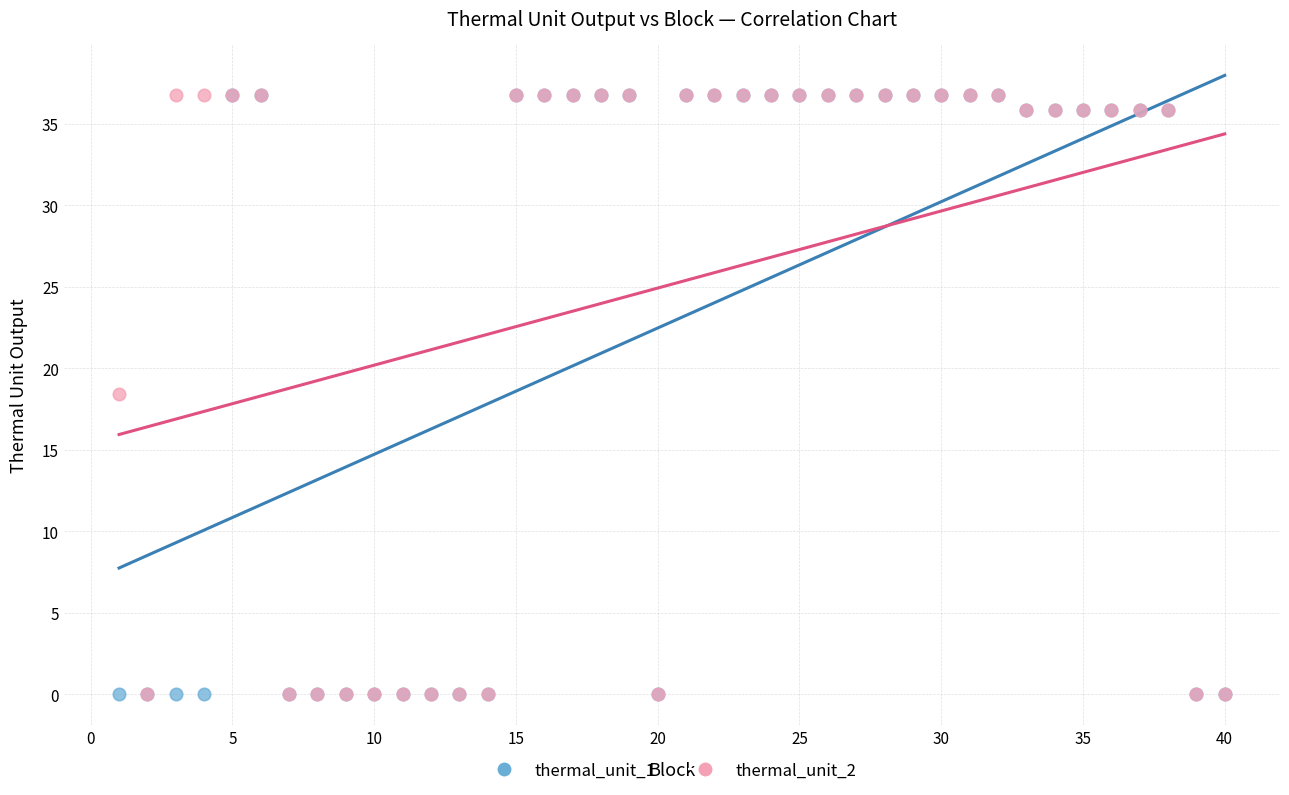

What are all the series names shown in the legend?

thermal_unit_1, thermal_unit_2